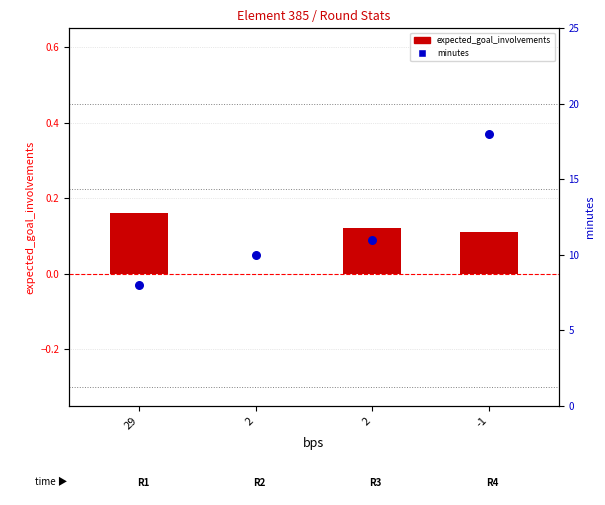

At which category is the sum across all series the highest?

-1